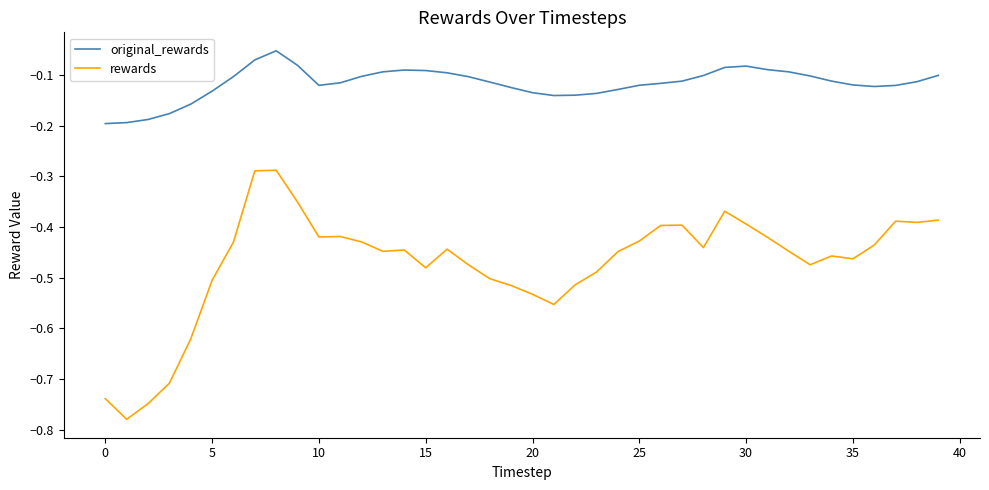

Which series has the largest range (max minus min)?

rewards